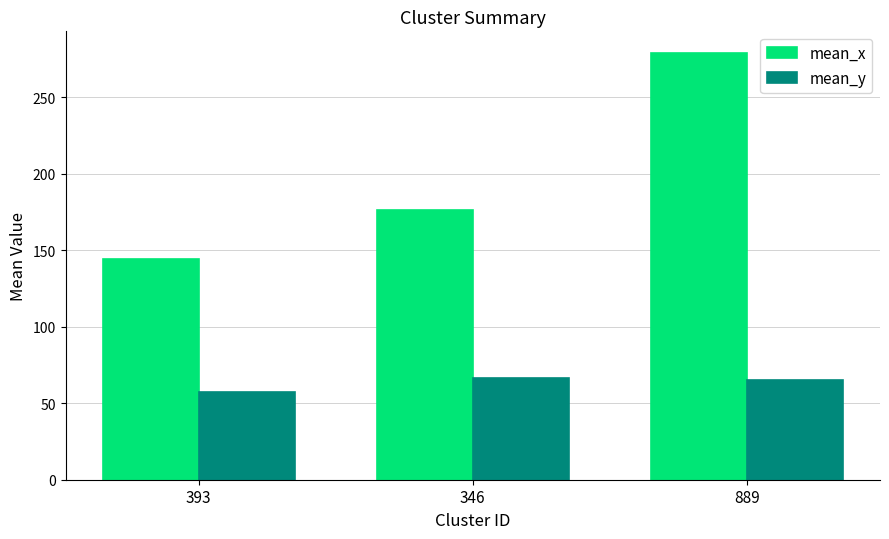

What is the sum of the mean_x values at 346 and 393?

320.1